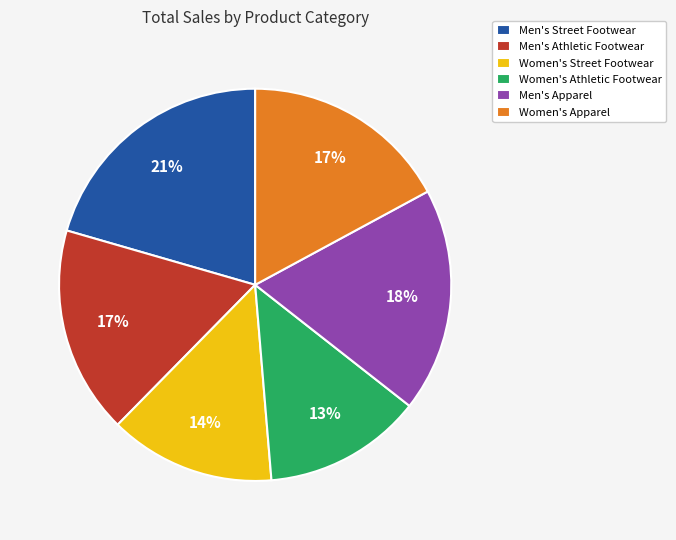

What percentage is the Men's Athletic Footwear slice, to the nearest percent?

17%